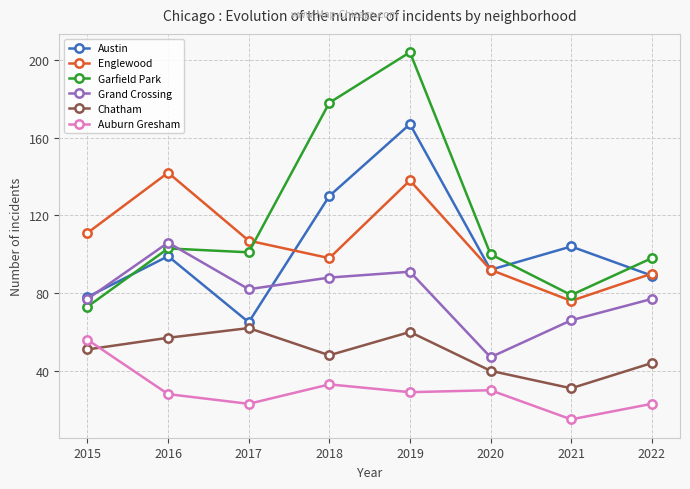

What is the difference between the maximum and minimum values in the Grand Crossing series?

59